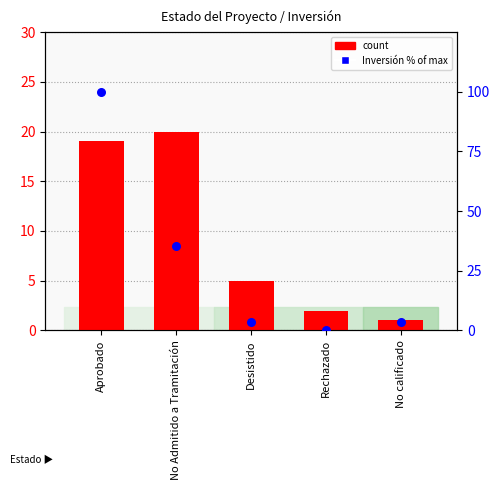

At which category is the sum across all series the highest?

Aprobado